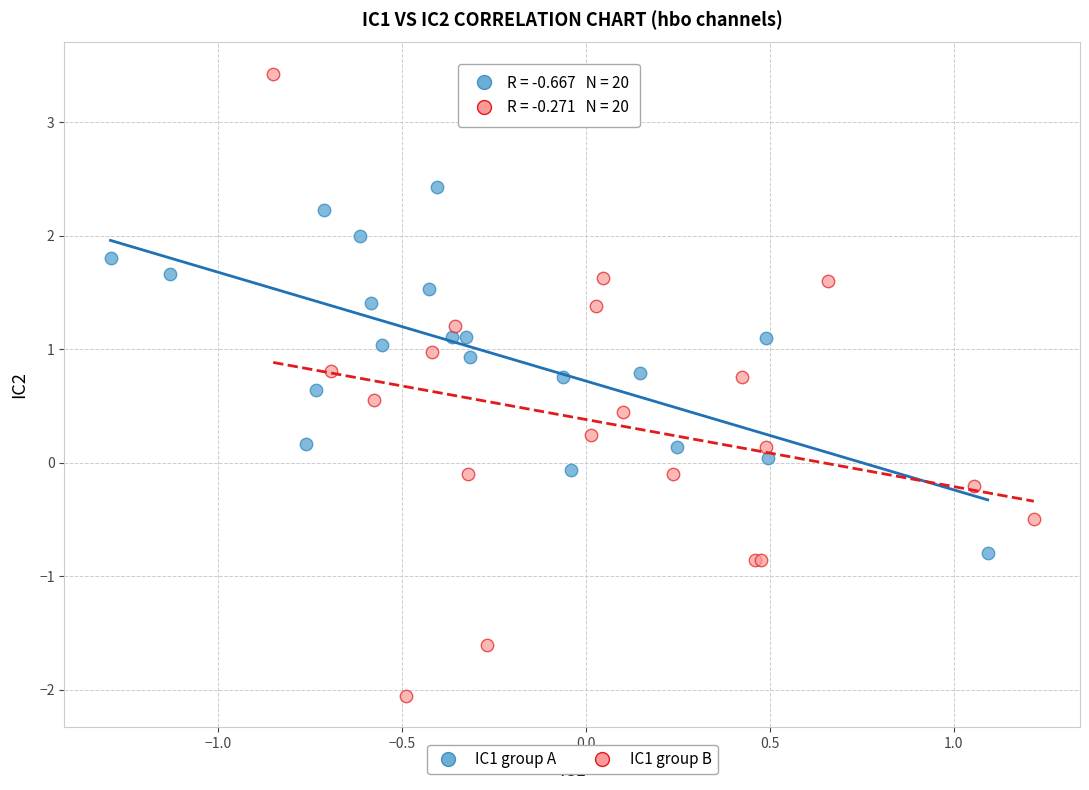

Which series has the largest Y range (max minus min)?

IC1 group B